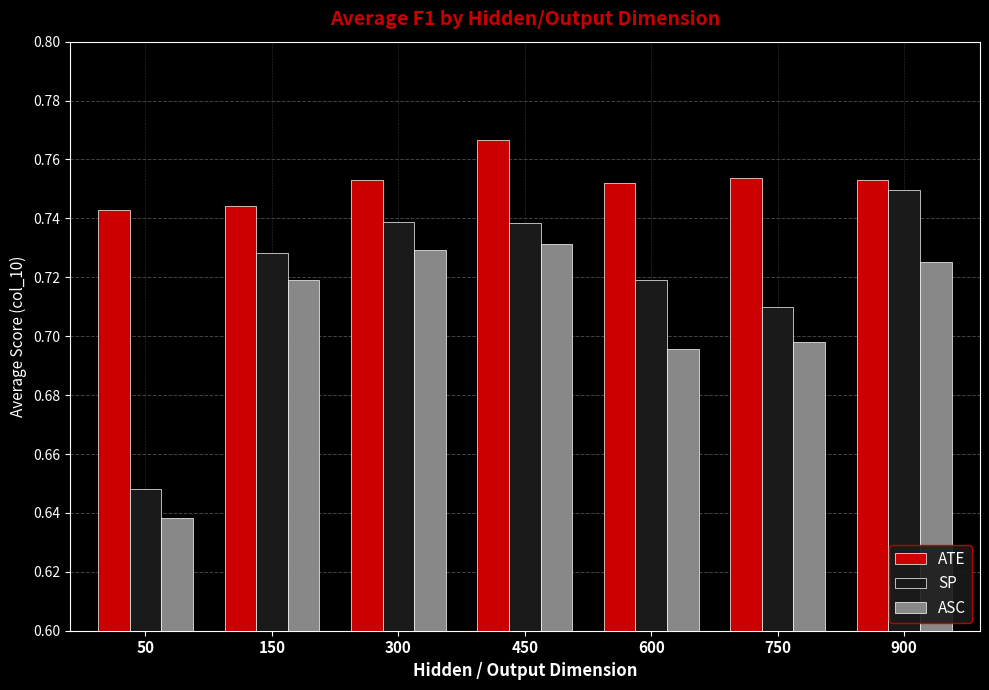

Count the ASC values in the range 0 to 1.

7